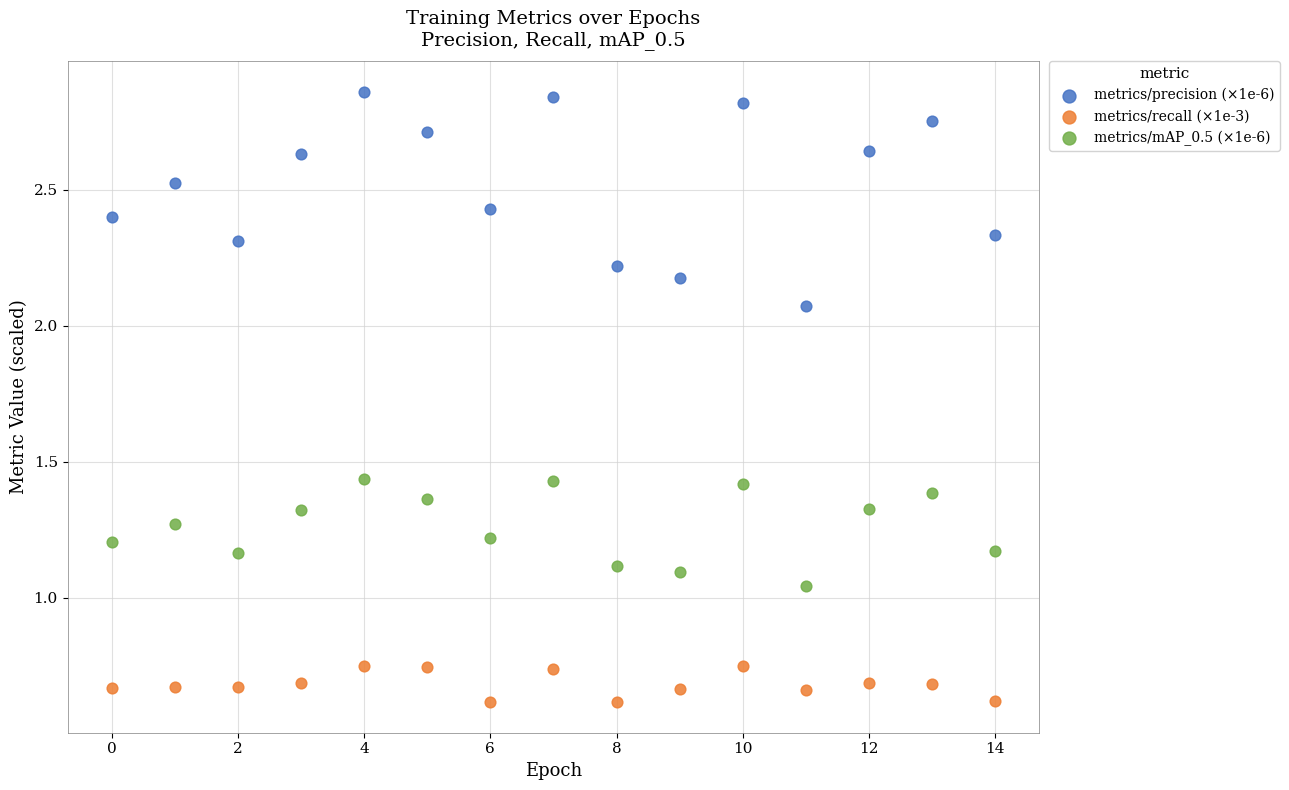

Which series contains the lowest Y value?

metrics/recall (×1e-3)